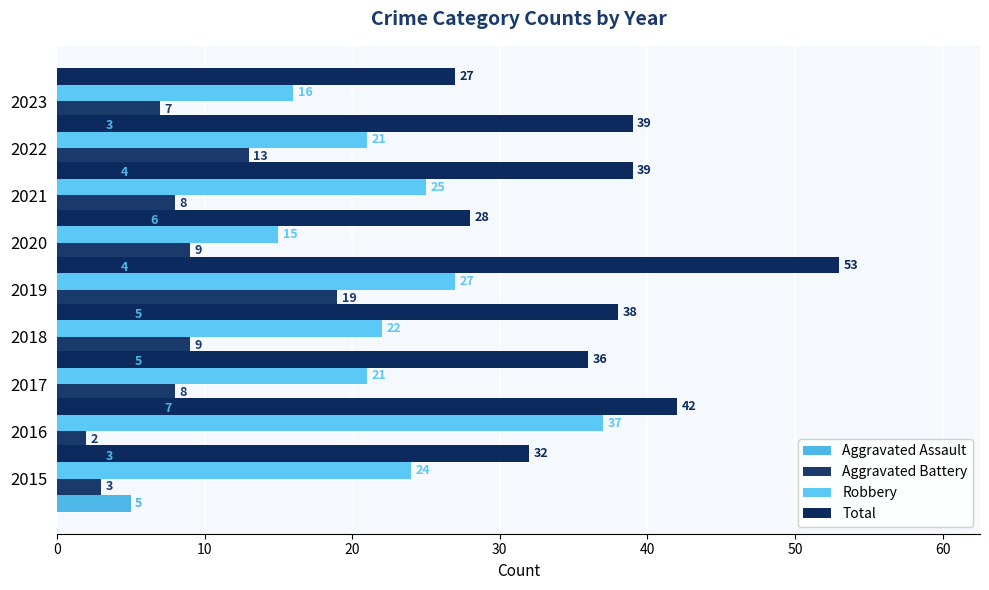

Are the bars horizontal?

Yes